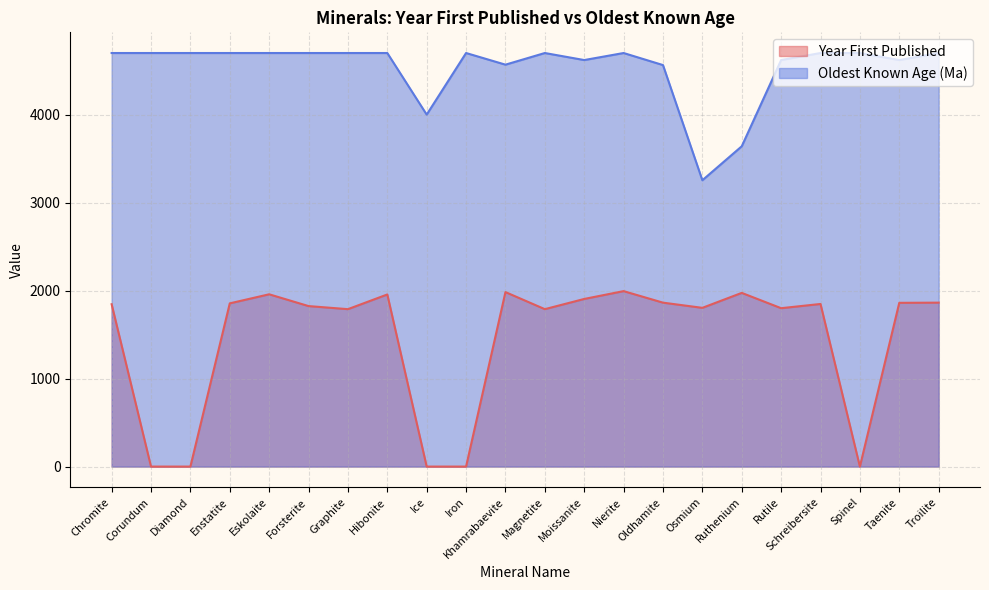

True or false: Oldest Known Age (Ma) and Year First Published cross at least once.

False